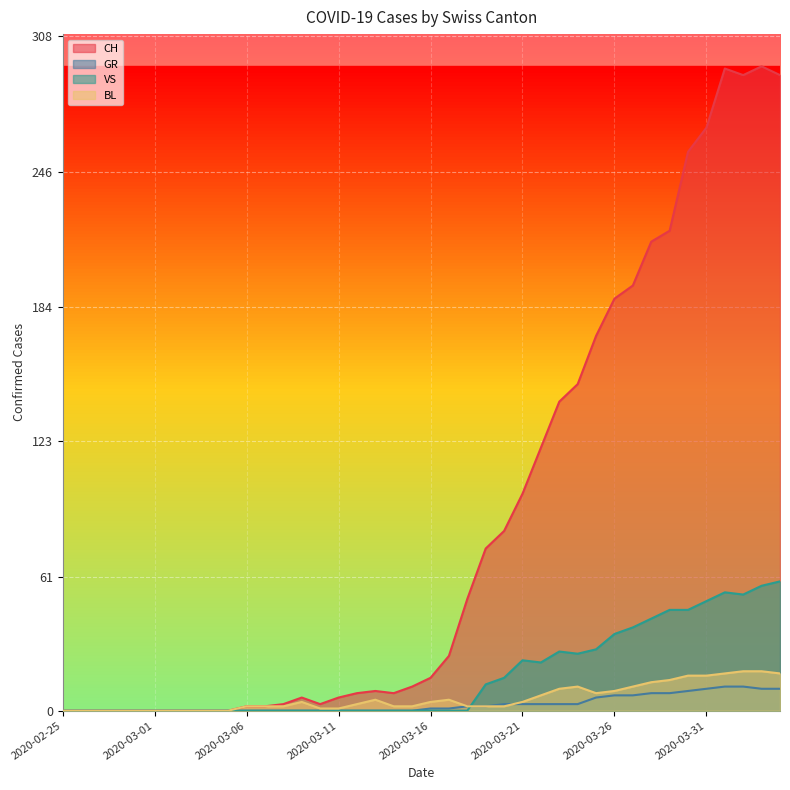

Which series has the largest total across all categories?

CH